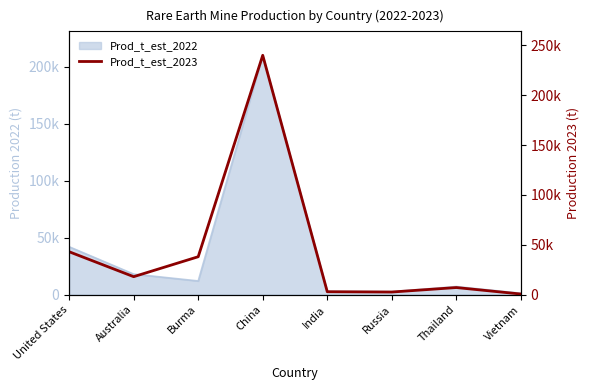

The chart shows a value of 7100 at Thailand. True or false?

True